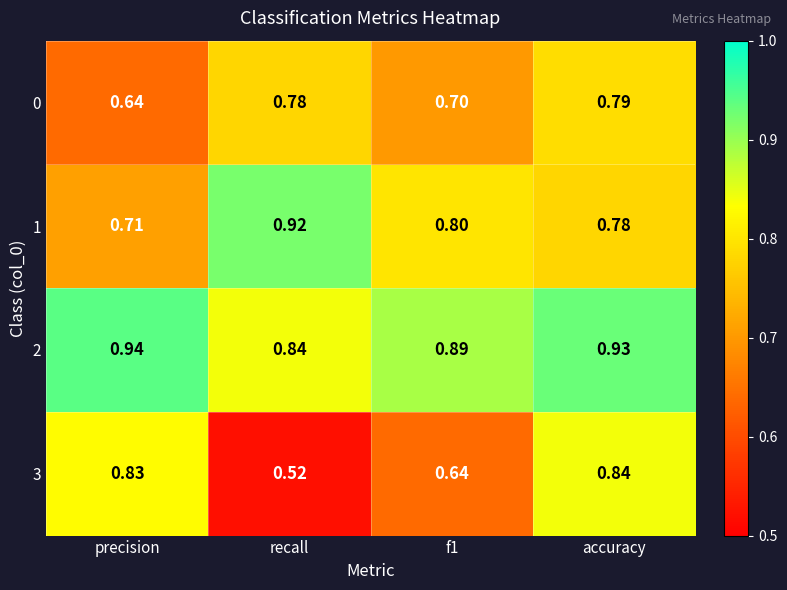

Which category has the highest value across all series?

precision